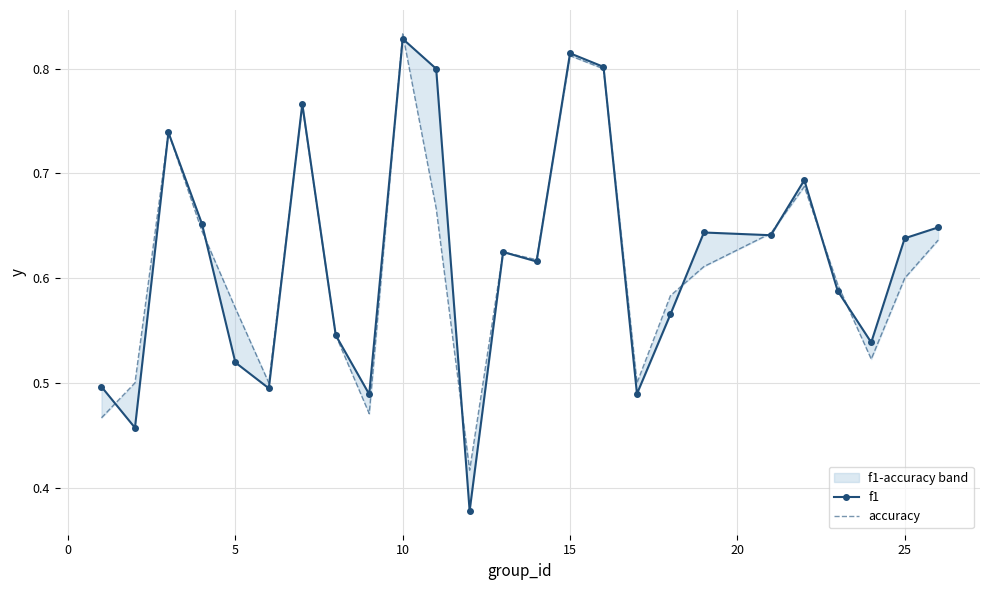

What is the difference between the second highest and minimum values in the f1 series?

0.4